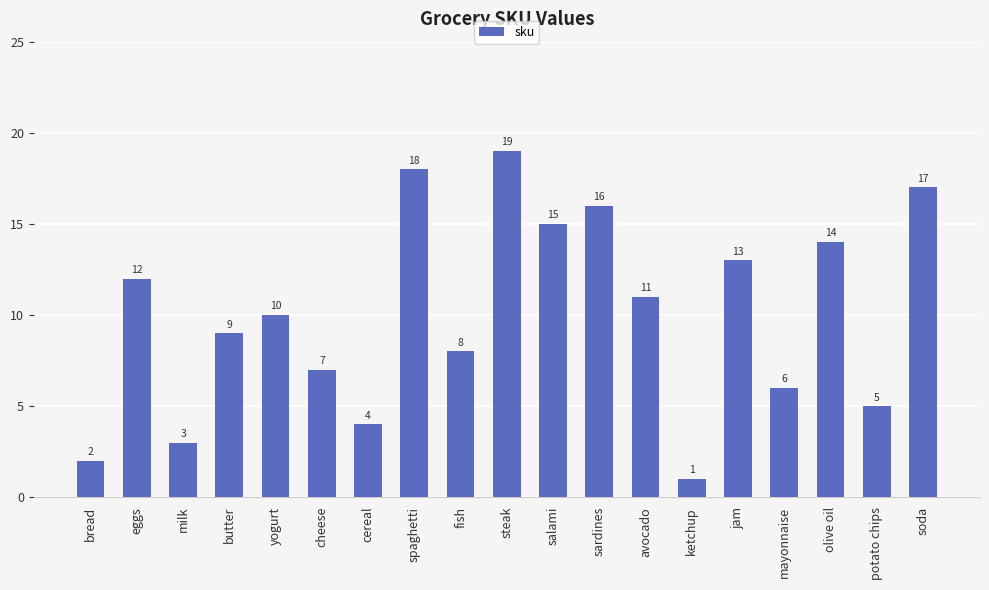

Between mayonnaise and spaghetti, which is larger?

spaghetti